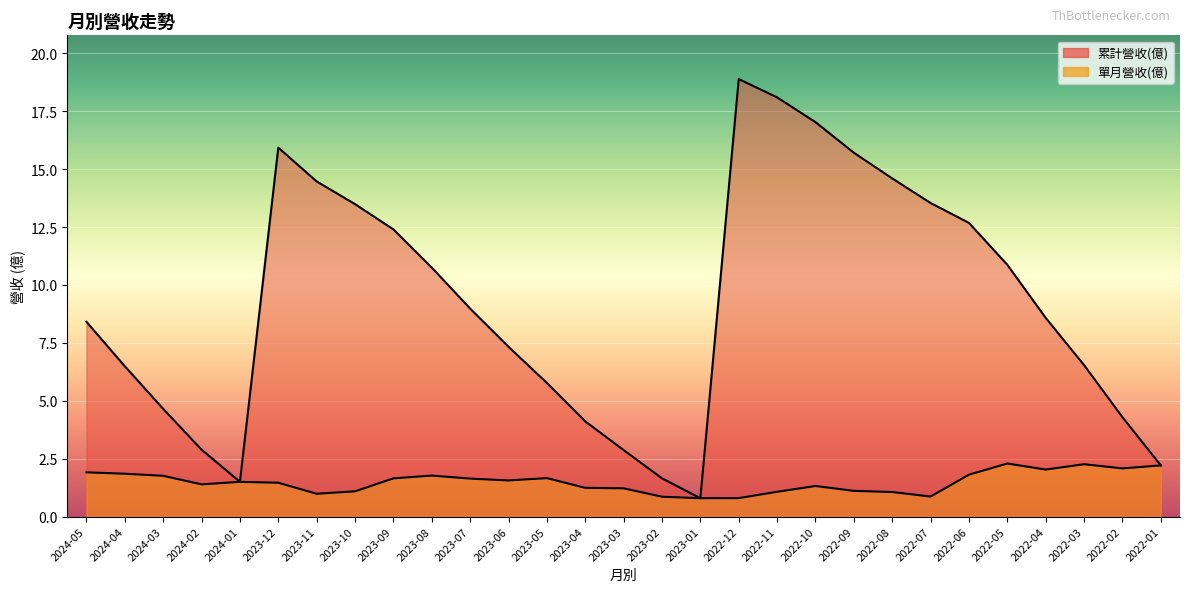

What is the value of the 累計營收(億) point at the 26th from the left?

8.6